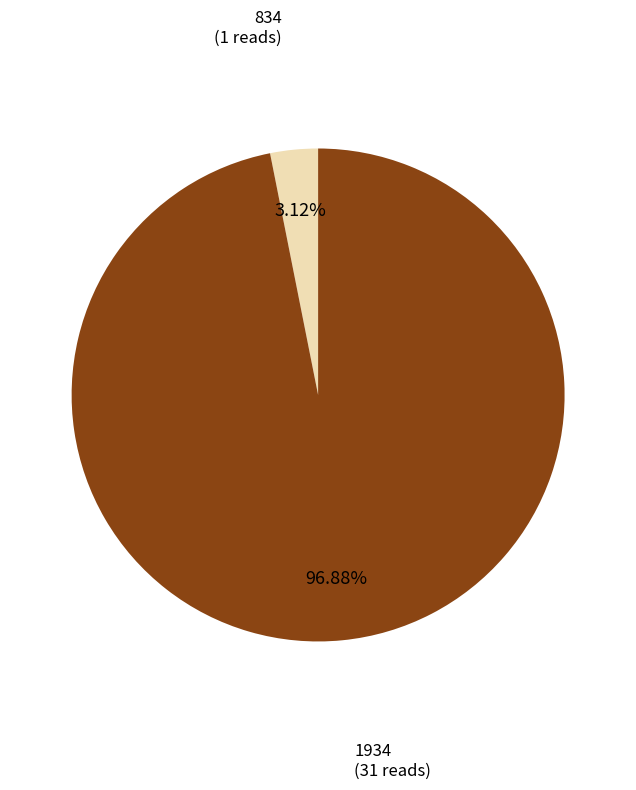

To the nearest percent, what portion does 1934 represent?

97%